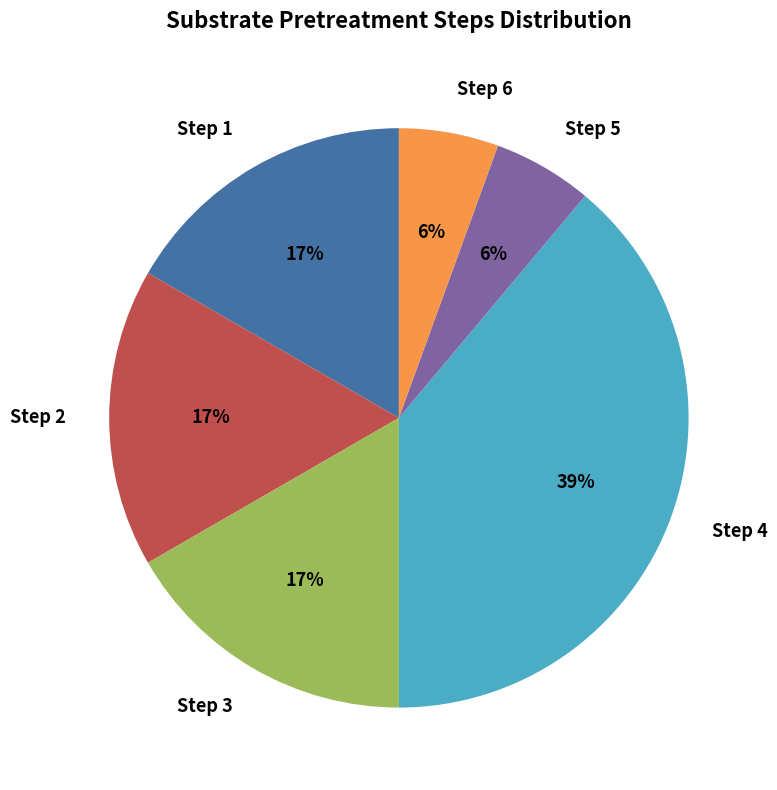

Is there any slice that represents more than half of the pie?

No